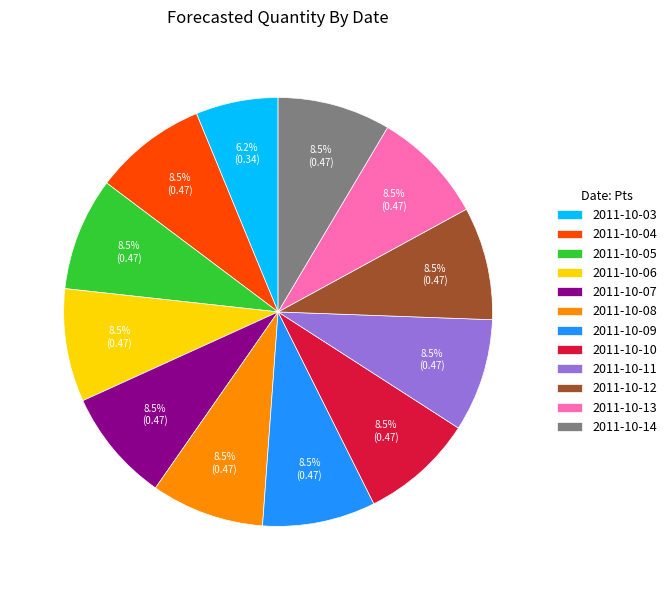

What percentage do 2011-10-14 and 2011-10-05 together represent?

17.1%